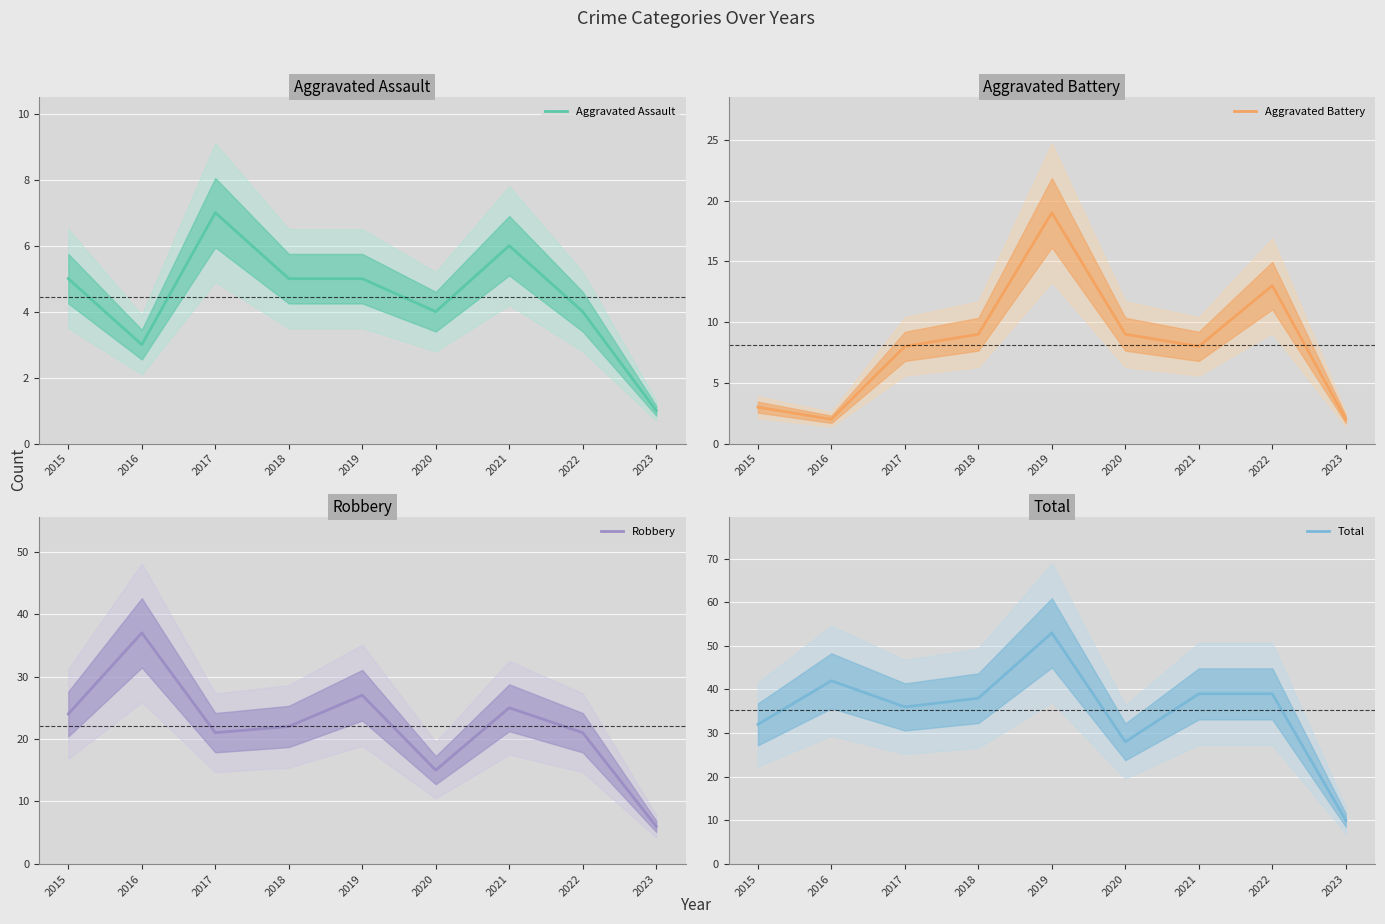

What is the sum of all Total values?

317